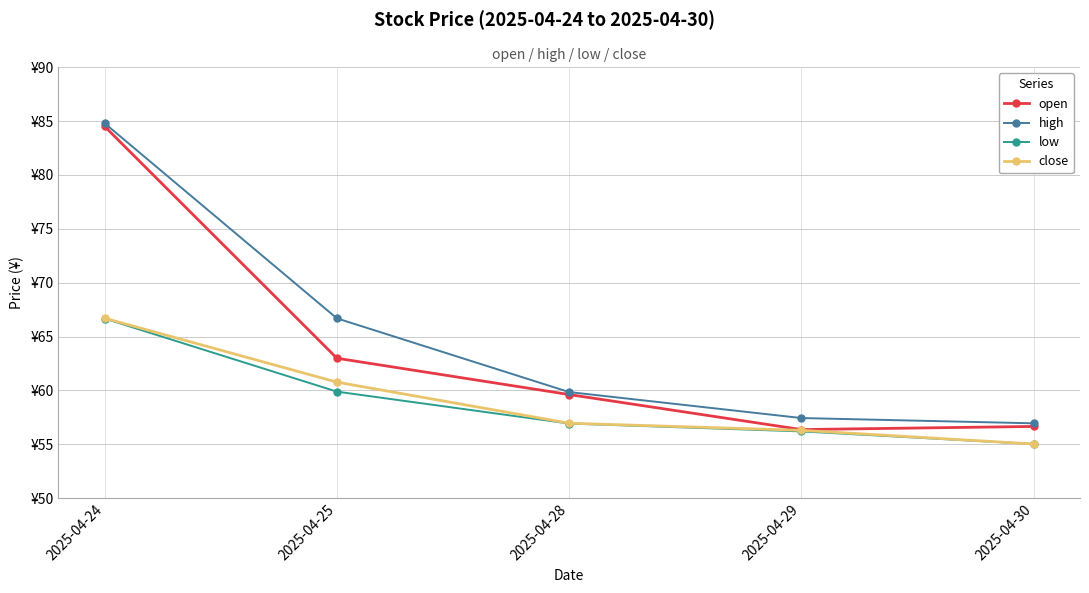

True or false: high and low cross at least once.

False